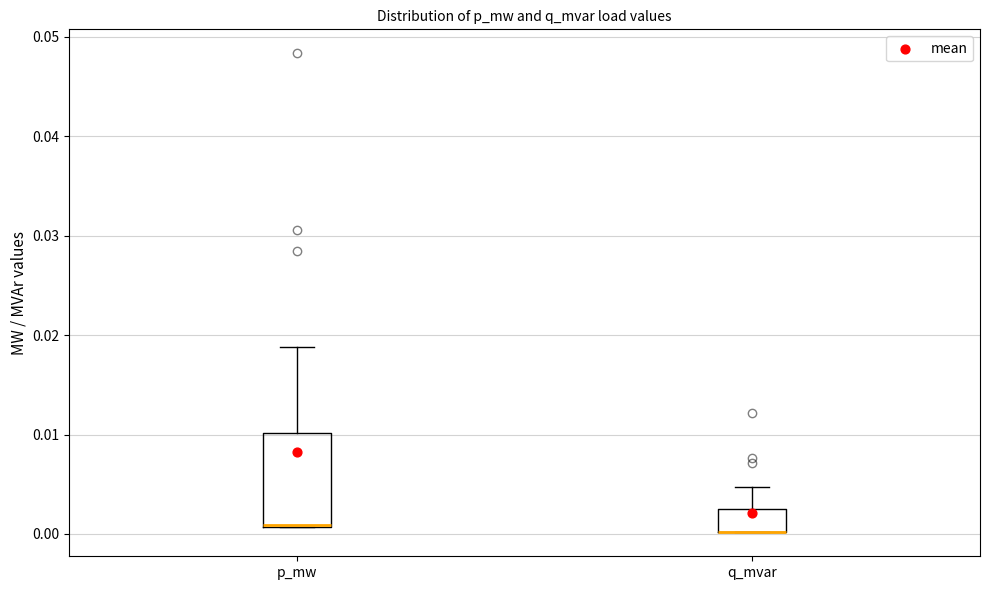

Reading left to right, transcribe this box plot: for each box, give where its median line is, the range the box spans, and where its two whiskers end, as read against the y-axis. The values are not printed on the chart, so give them approximately, as read against the axis.

p_mw: median 0.001, box 0.001 to 0.010, whiskers 0.001 to 0.019
q_mvar: median 0.000 (drawn on the box's lower edge), box 0.000 to 0.003, whiskers 0.000 to 0.005